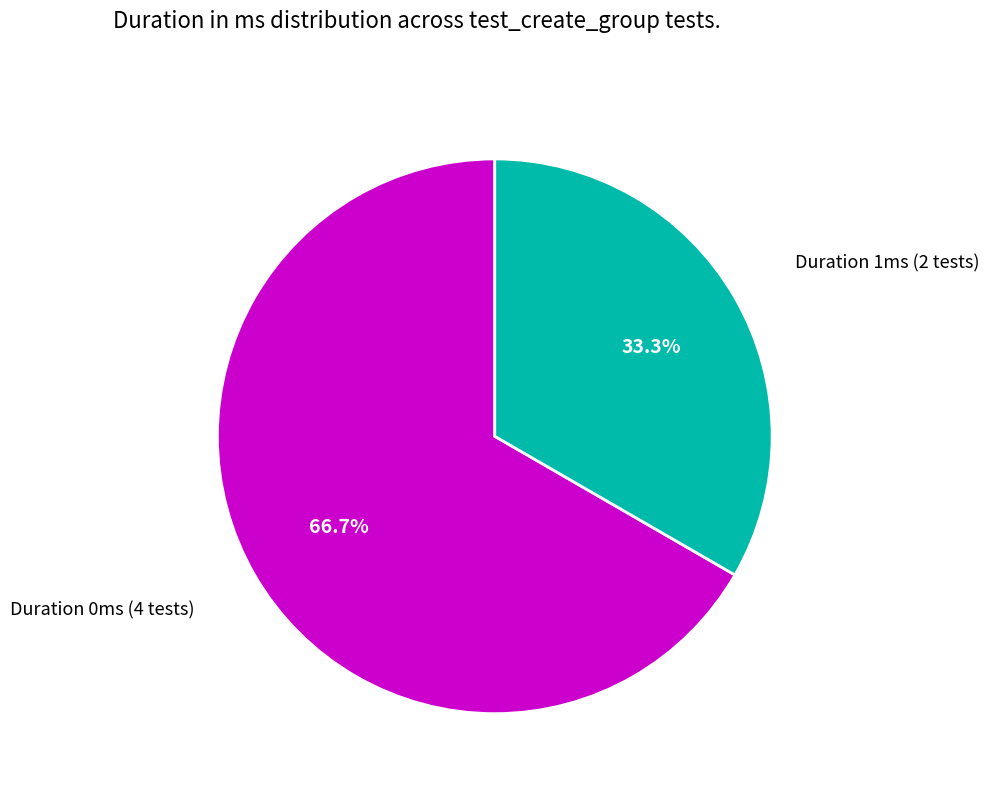

Count the number of slices in the pie.

2